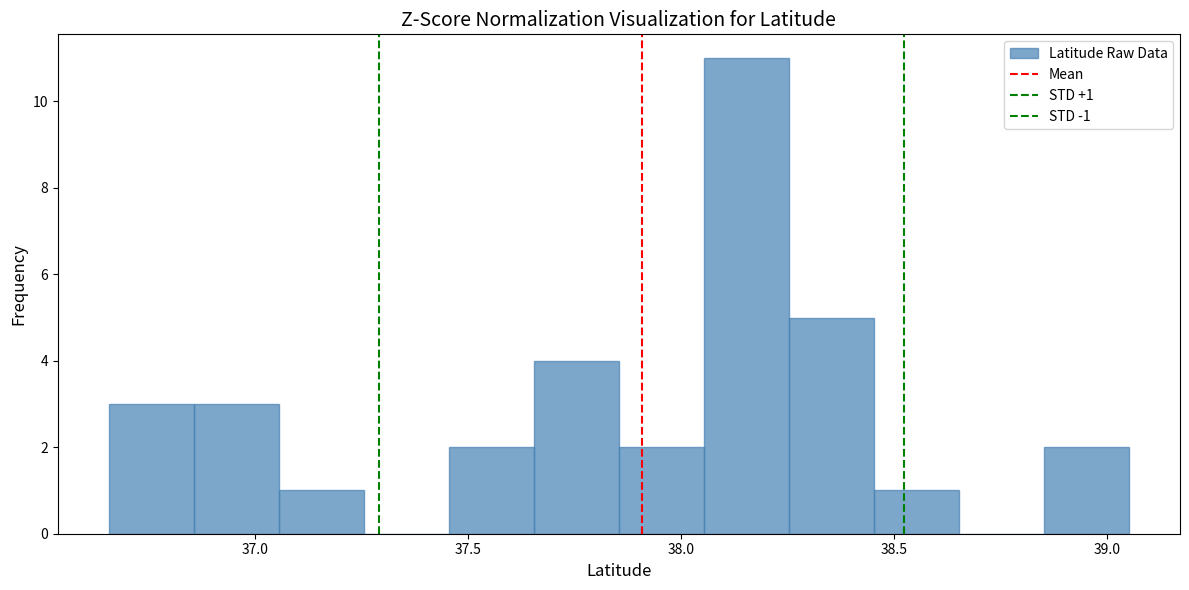

Read against the x-axis, roughly where is the centre of the tallest bar?

38.15